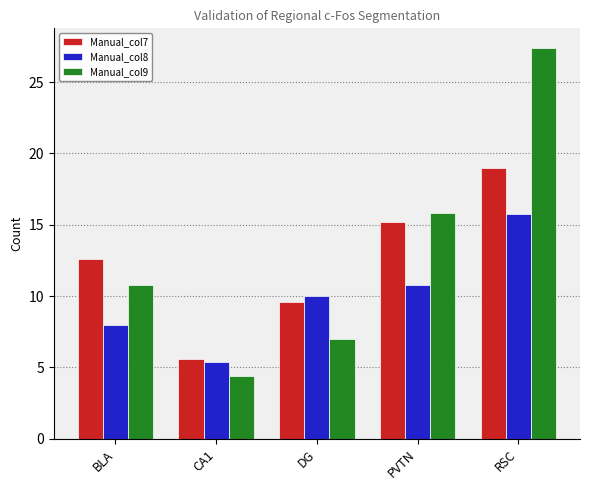

What is the sum of the Manual_col8 values at CA1 and PVTN?

16.2